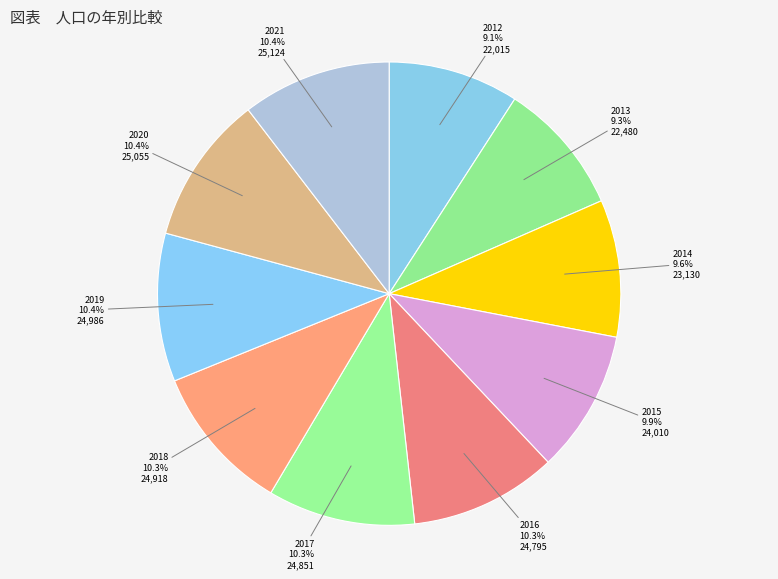

How many slices are in this pie chart?

10